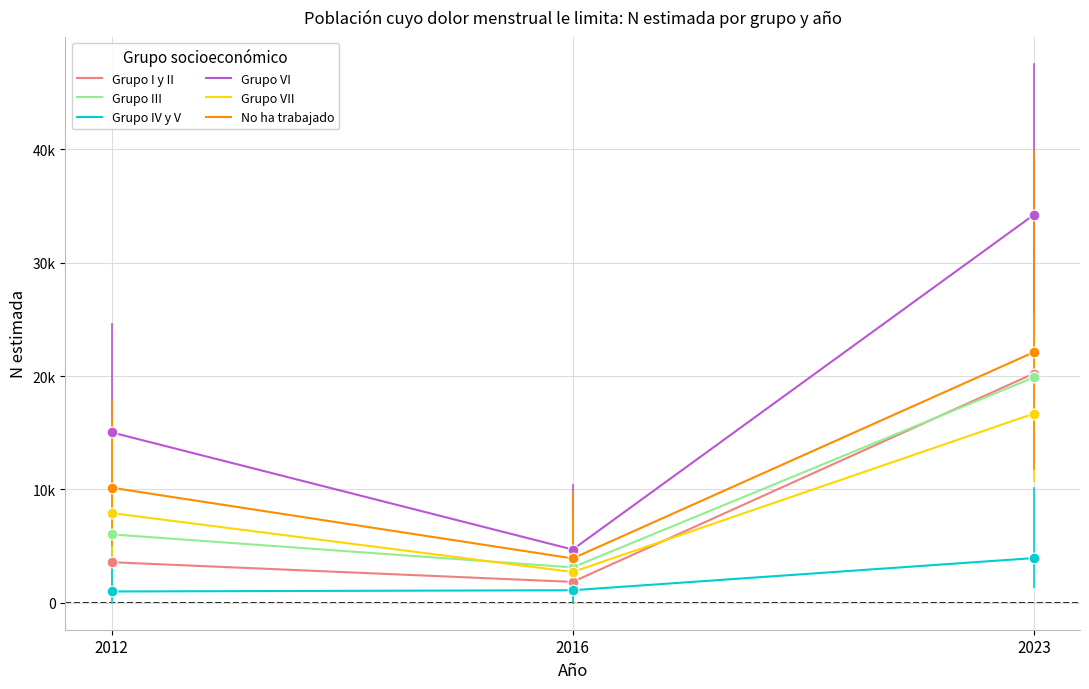

At which category is the sum across all series the highest?

2023